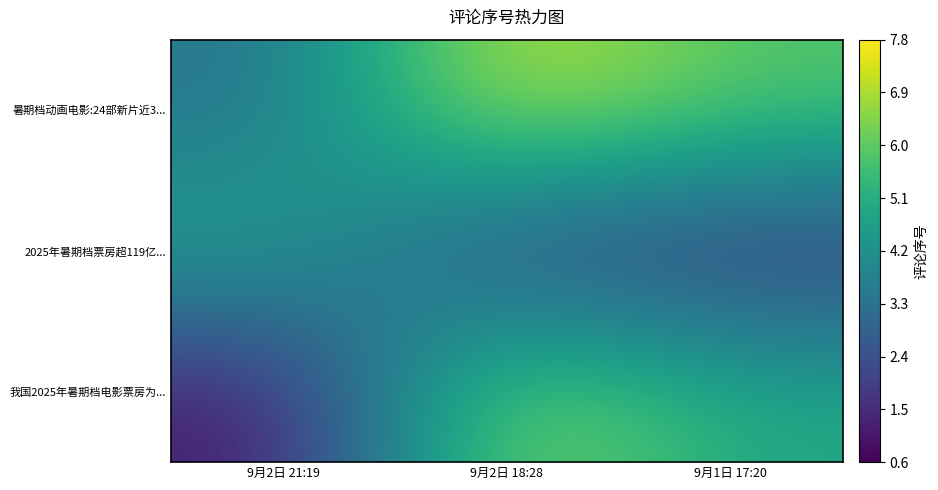

At how many categories does at least one series exceed 3?

3